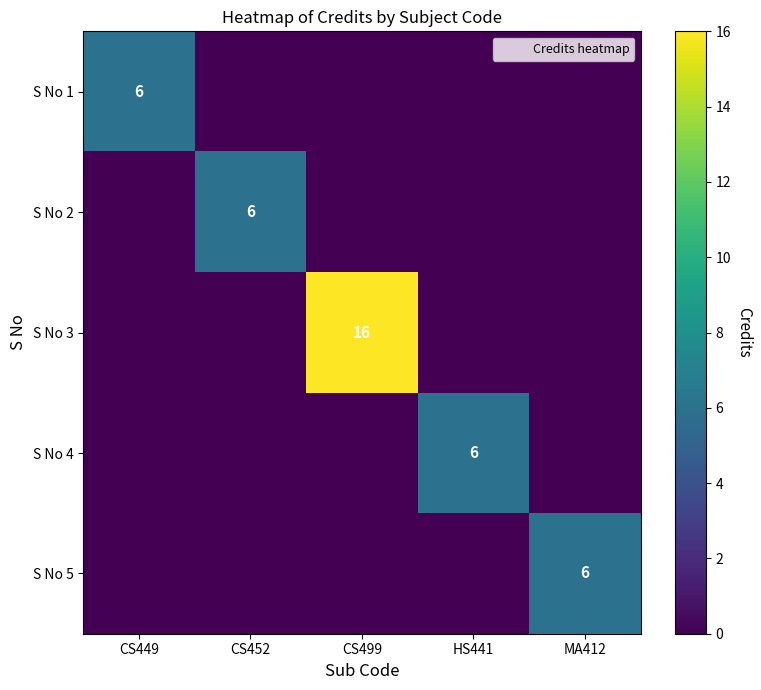

List the labels in order of S No 3 value, smallest first.

CS449, CS452, HS441, MA412, CS499